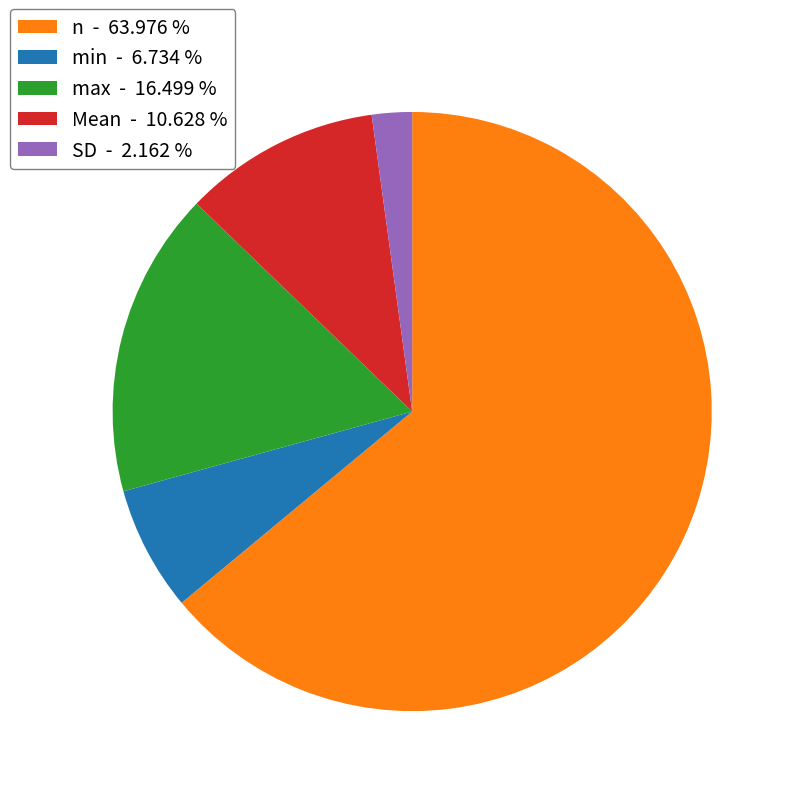

Does any single category account for the majority?

Yes